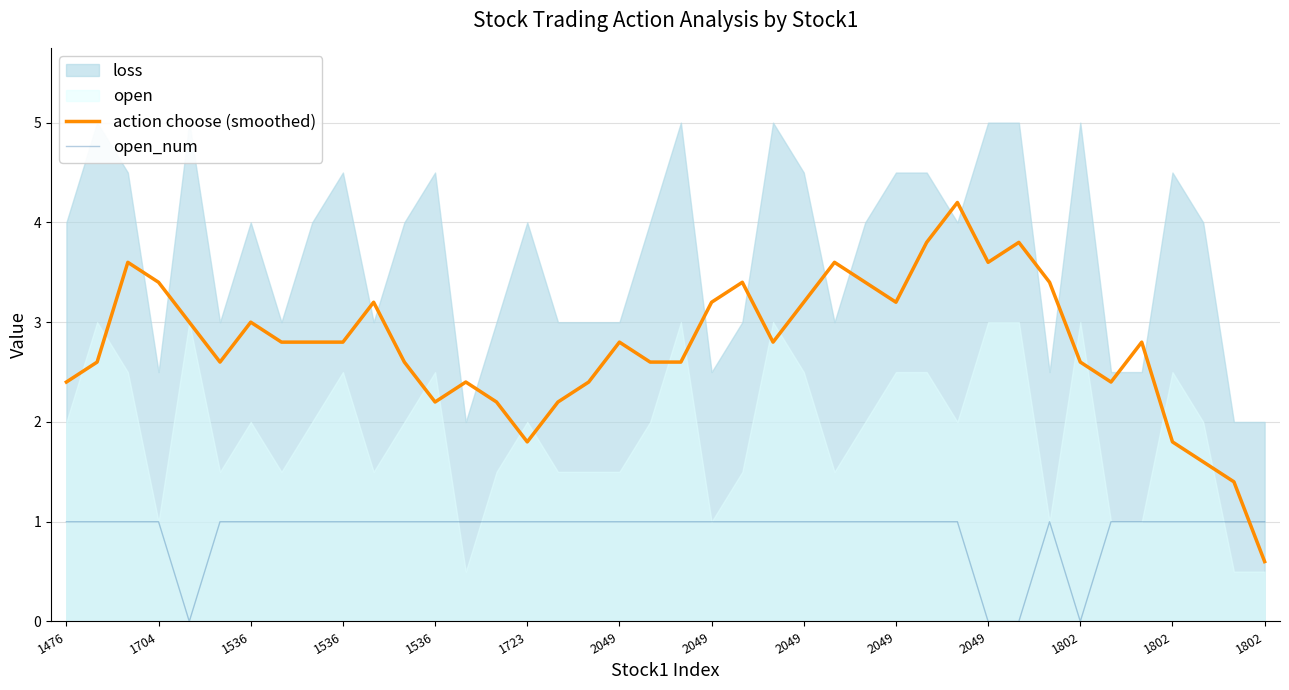

True or false: action choose (smoothed) has more than 1 points higher than both neighbors.

True